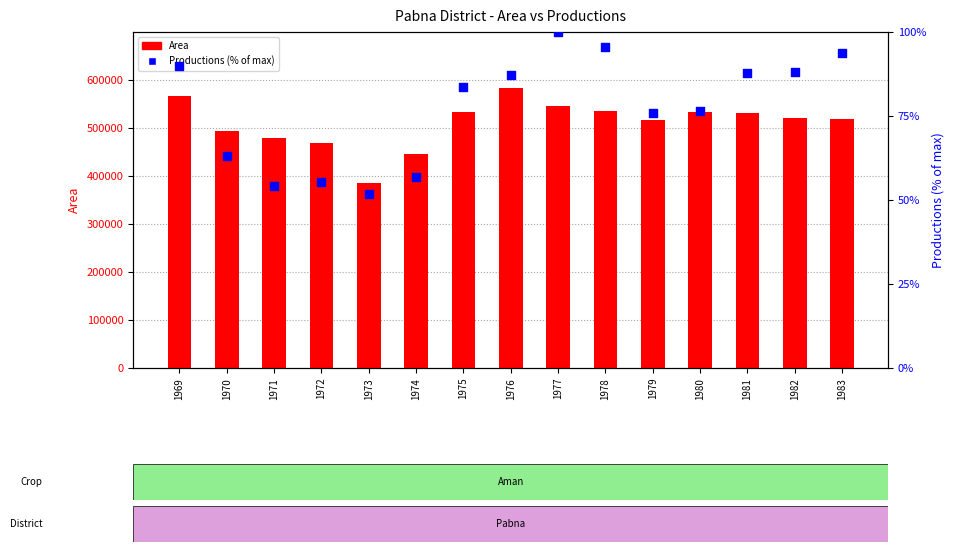

At which category is the sum across all series the highest?

1976